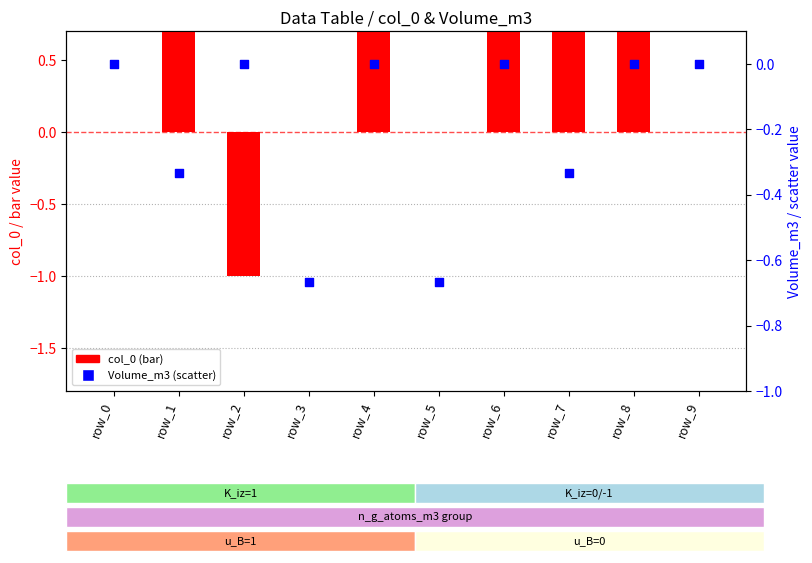

Is the value of col_0 (bar) at row_7 greater than the value of Volume_m3 (scatter) at row_6?

Yes